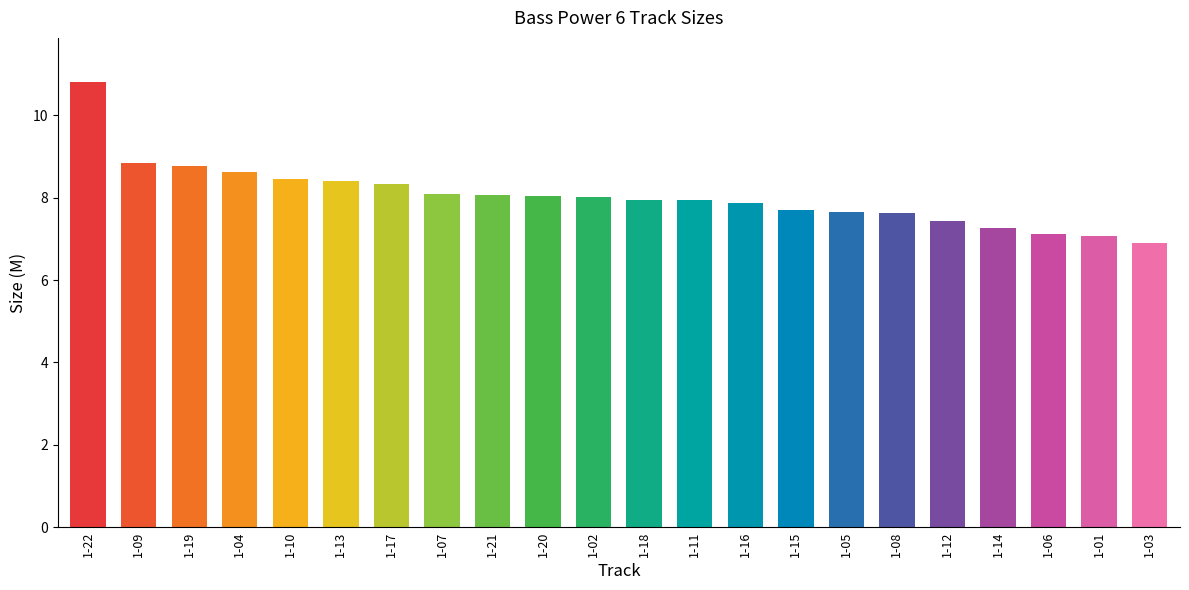

What is the change in value from 1-09 to 1-08?

-1.2